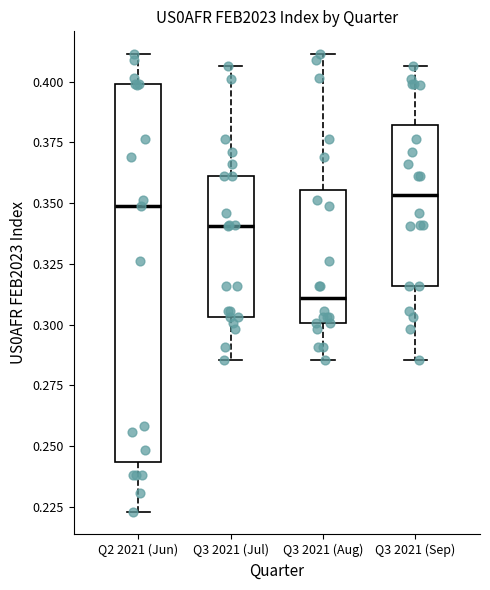

Comparing the boxes themselves (not the whiskers), which one is the tallest?

Q2 2021 (Jun)